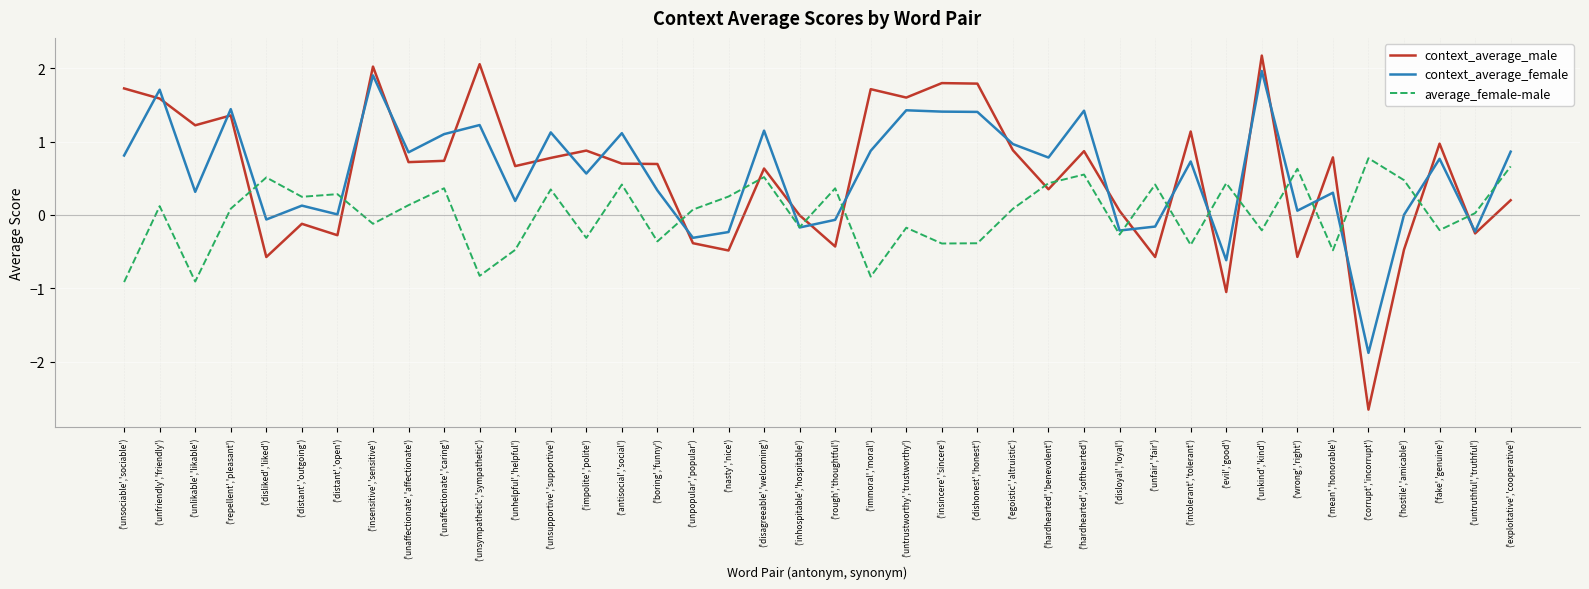

Which series changed the most between ('unfriendly','friendly') and ('disloyal','loyal')?

context_average_female